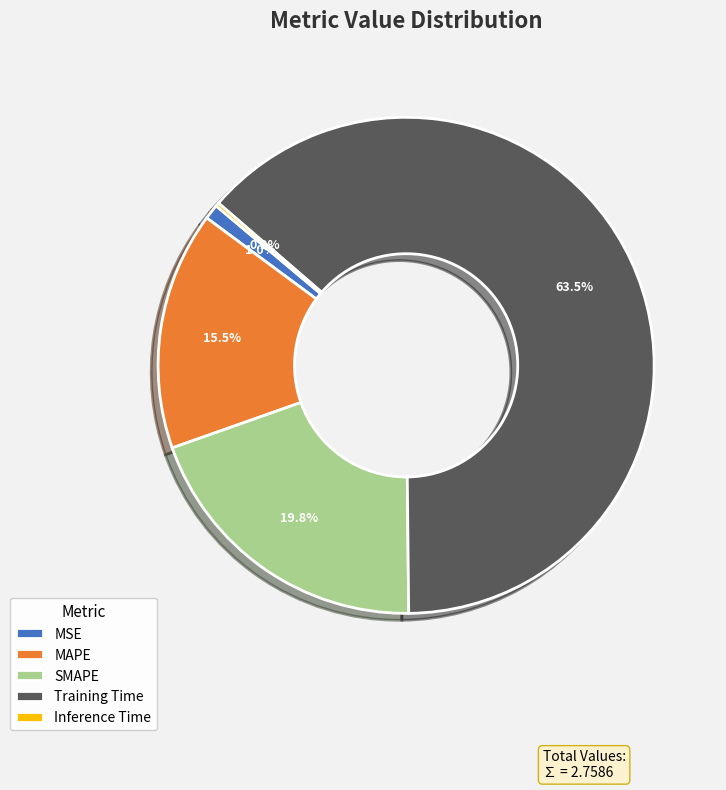

What is the largest slice in the pie chart?

Training Time